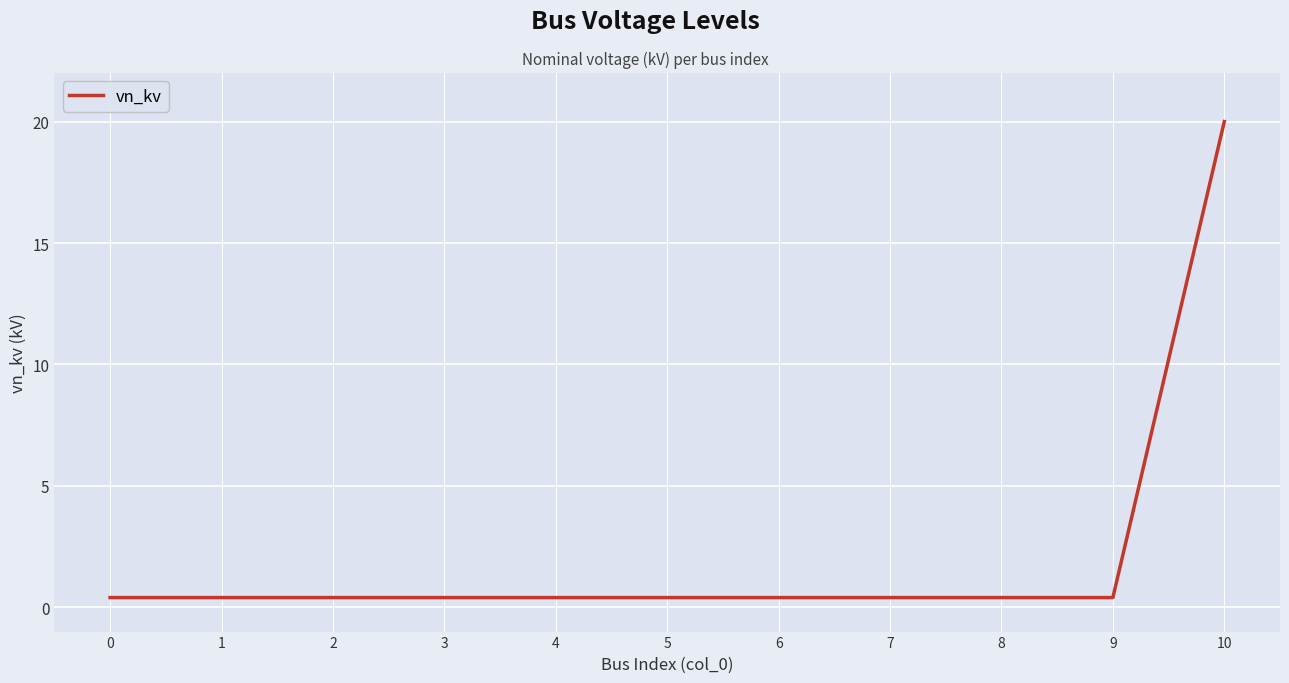

Is it true that the value at 6 is 0.4?

True